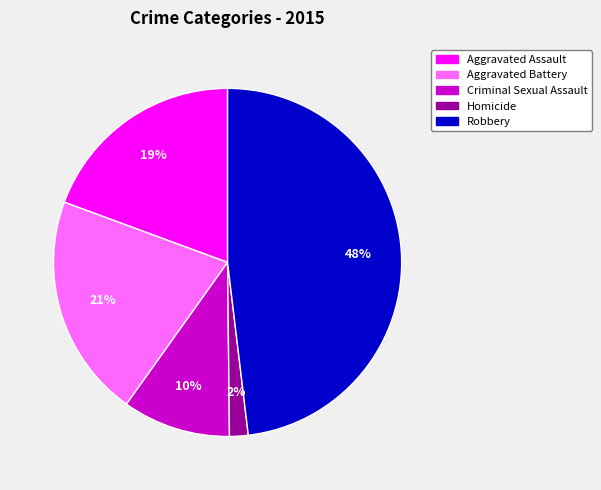

Is it true that Aggravated Assault is 19% of the pie?

True